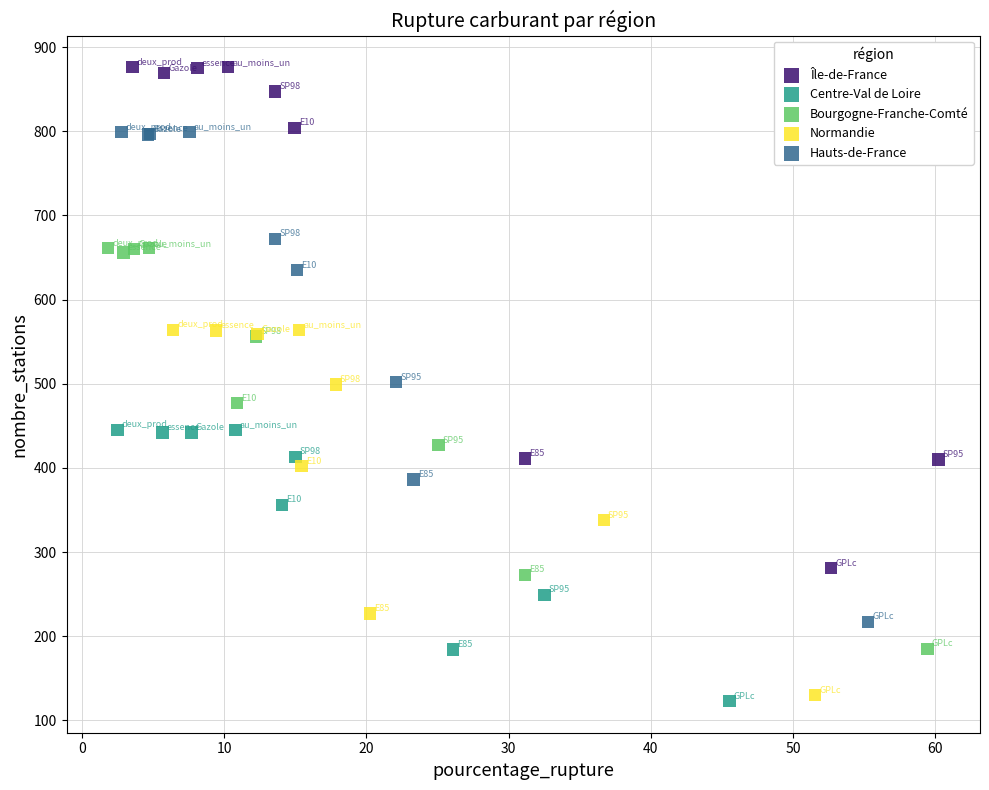

Which series has the widest spread of Y values?

Île-de-France